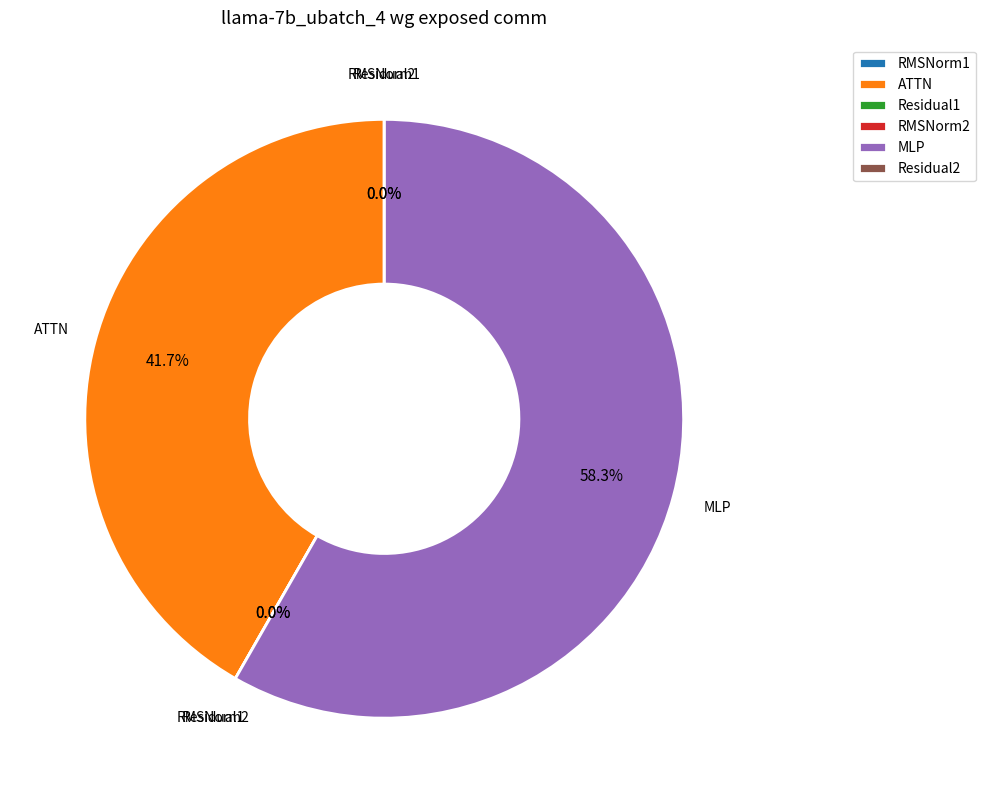

What is the total percentage of ATTN and RMSNorm2?

41.7%